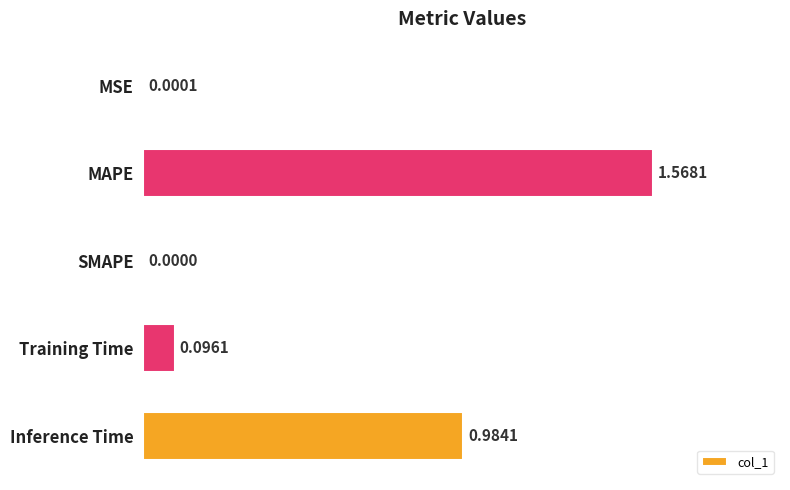

What is the change in value from MSE to Training Time?

+0.1